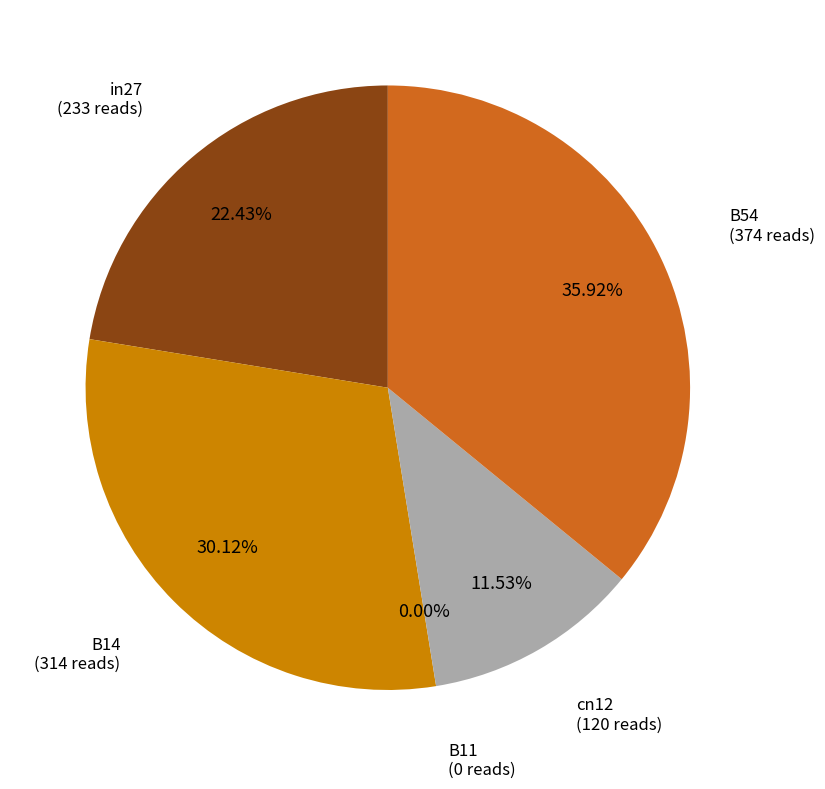

How many segments does this pie chart have?

5